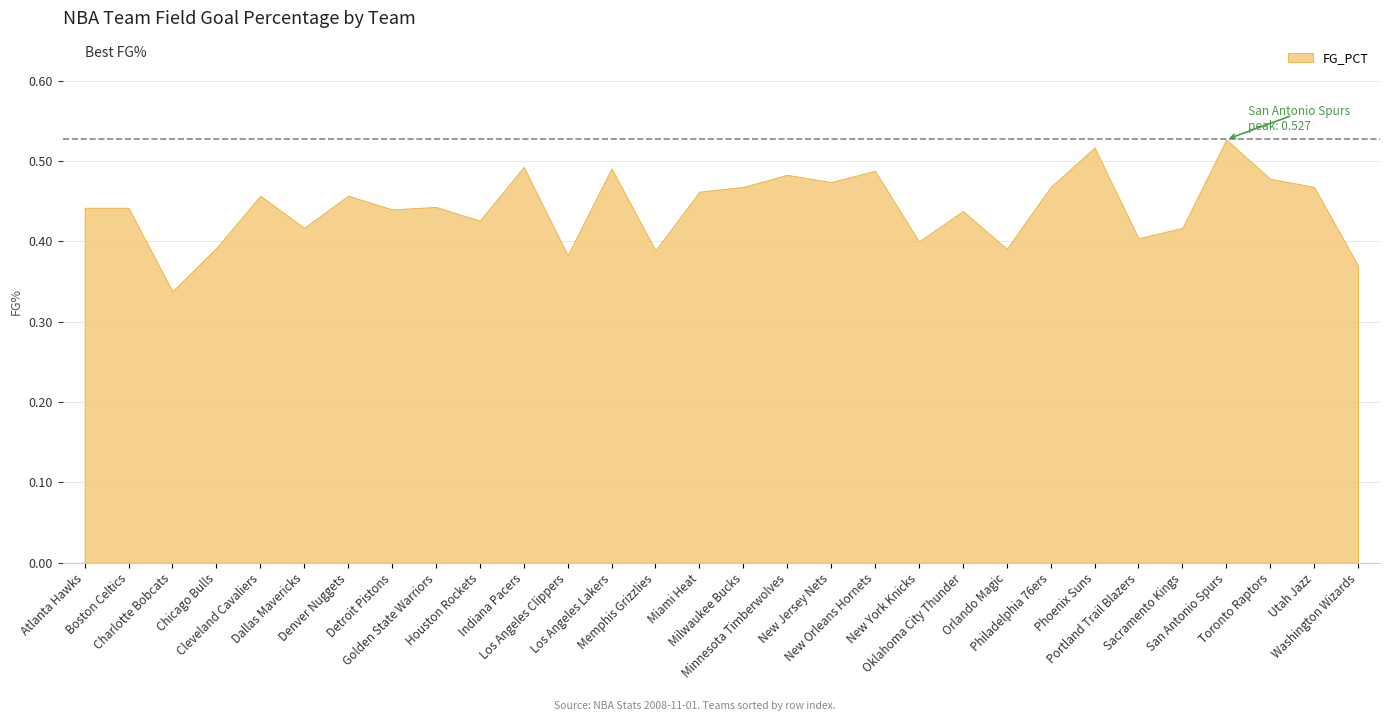

Reading left to right, transcribe all the data shown in this chart.

0.4	0.4	0.3	0.4	0.5	0.4	0.5	0.4	0.4	0.4	0.5	0.4	0.5	0.4	0.5	0.5	0.5	0.5	0.5	0.4	0.4	0.4	0.5	0.5	0.4	0.4	0.5	0.5	0.5	0.4